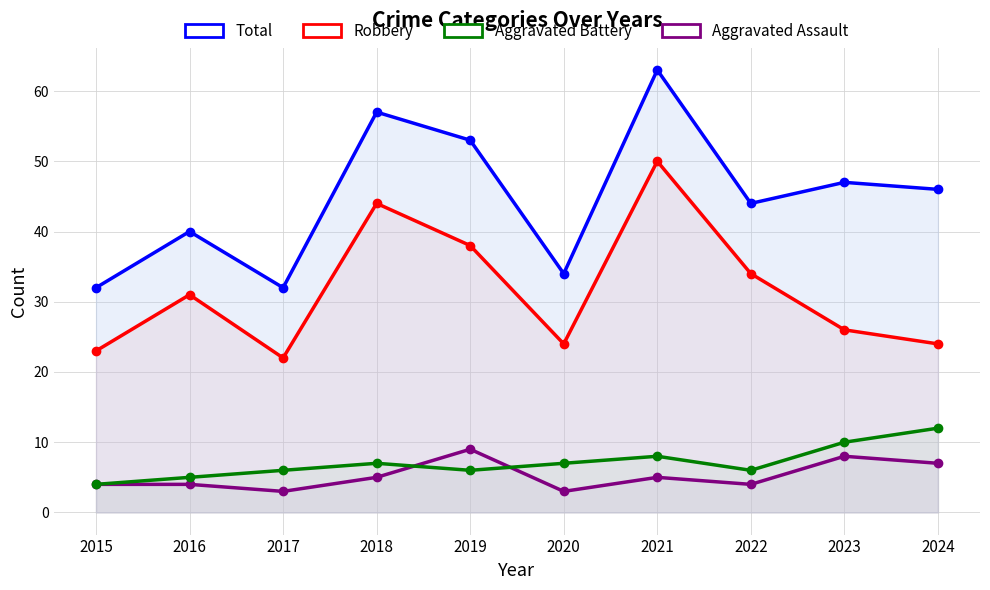

True or false: Robbery has a value of 44 at 2018.

True